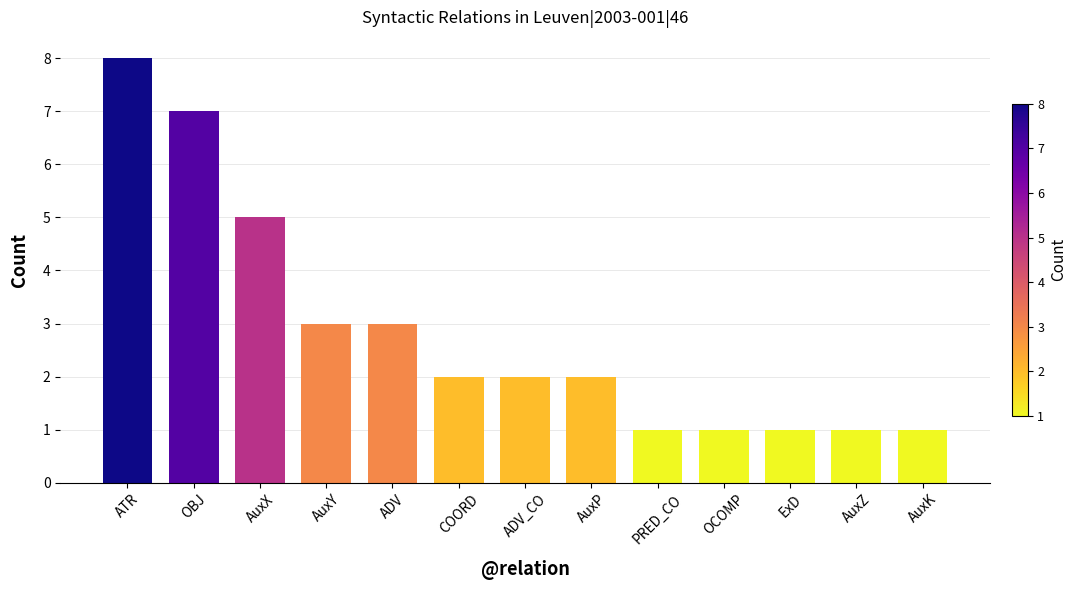

Which category has the highest value across all series?

ATR